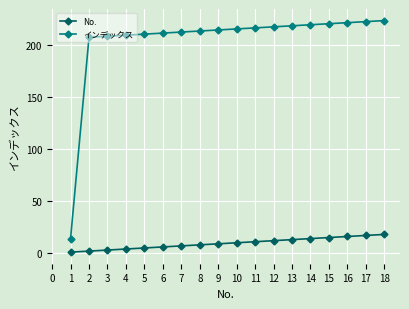

True or false: インデックス has a value of 217 at 12.

True